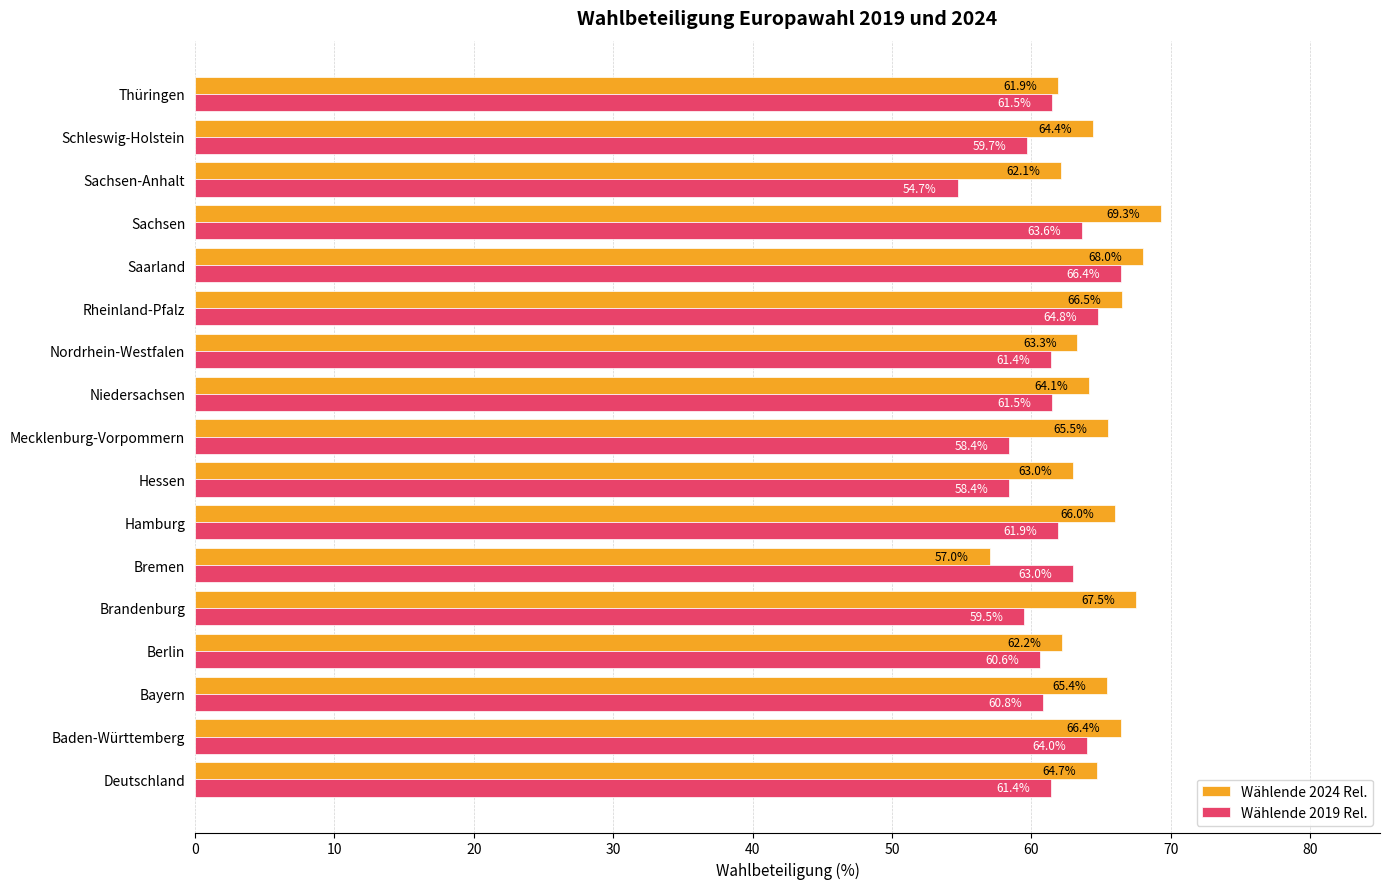

True or false: Wählende 2019 Rel. has a value of 61.9 at Hamburg.

True